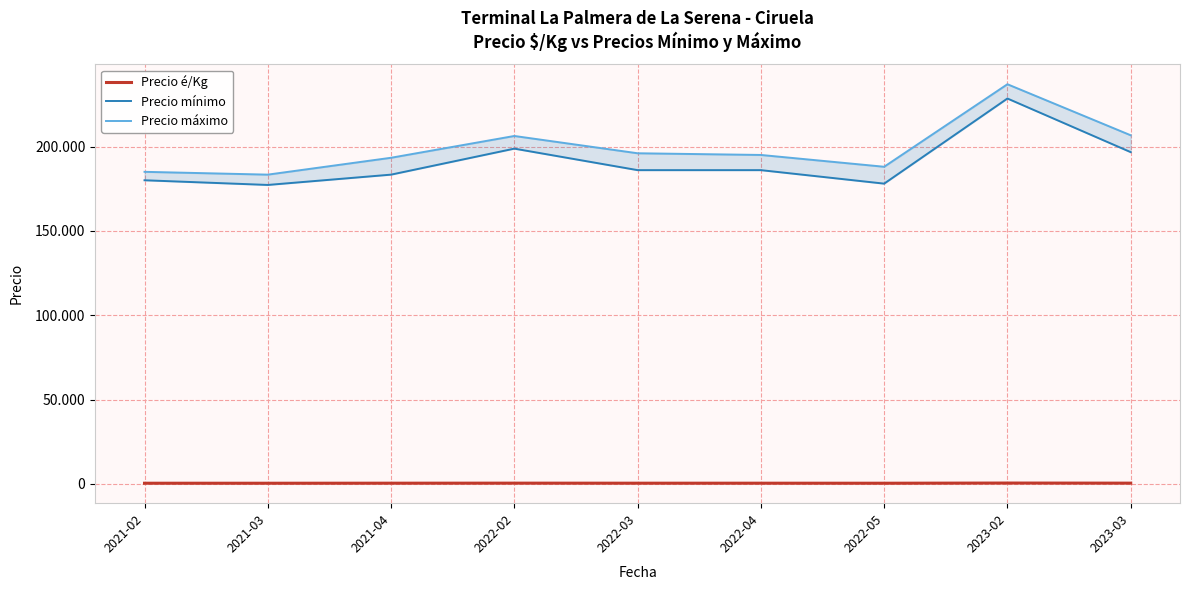

What is the difference between the maximum and minimum values in the Precio máximo series?

53589.7